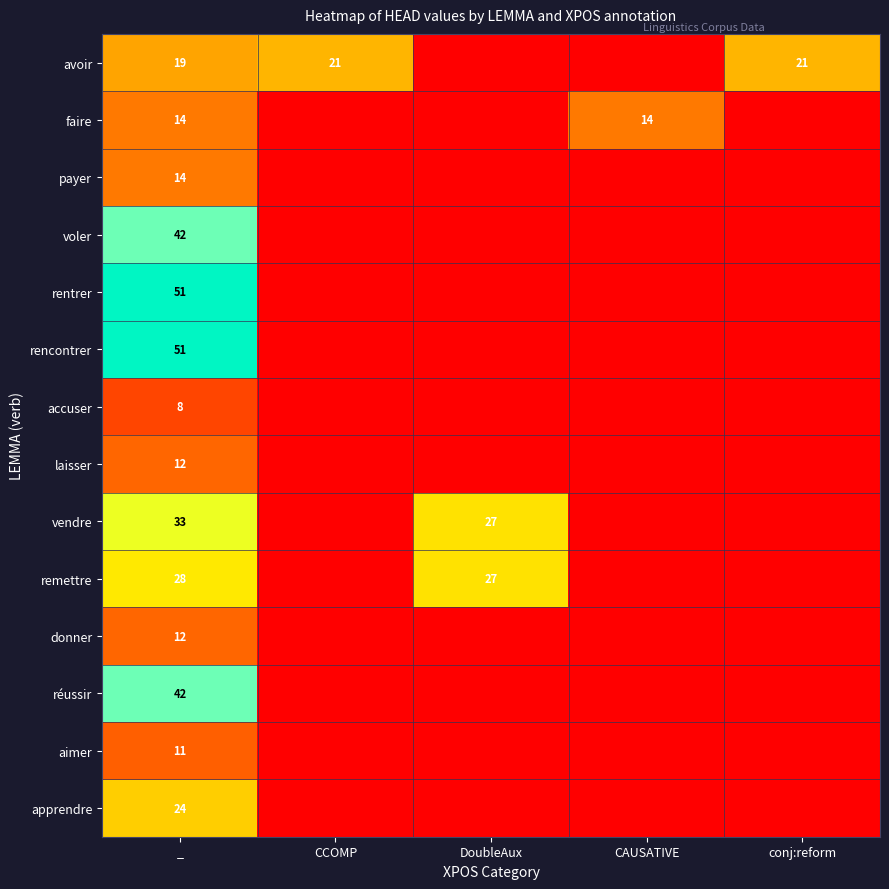

Count the number of data series in this chart.

14